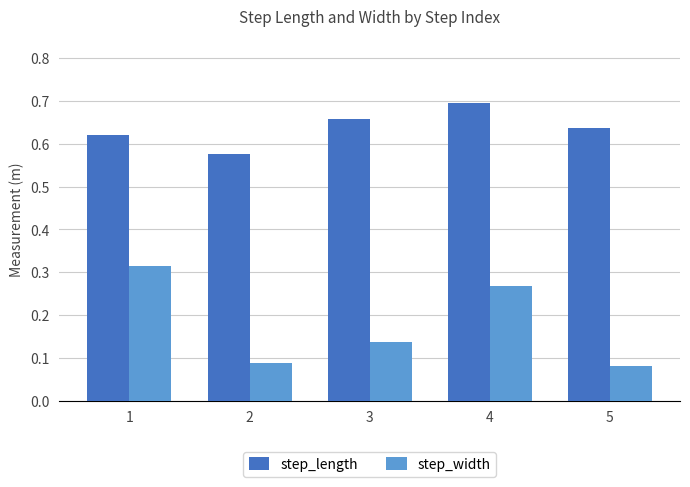

List the series in order of their overall mean, highest first.

step_length, step_width